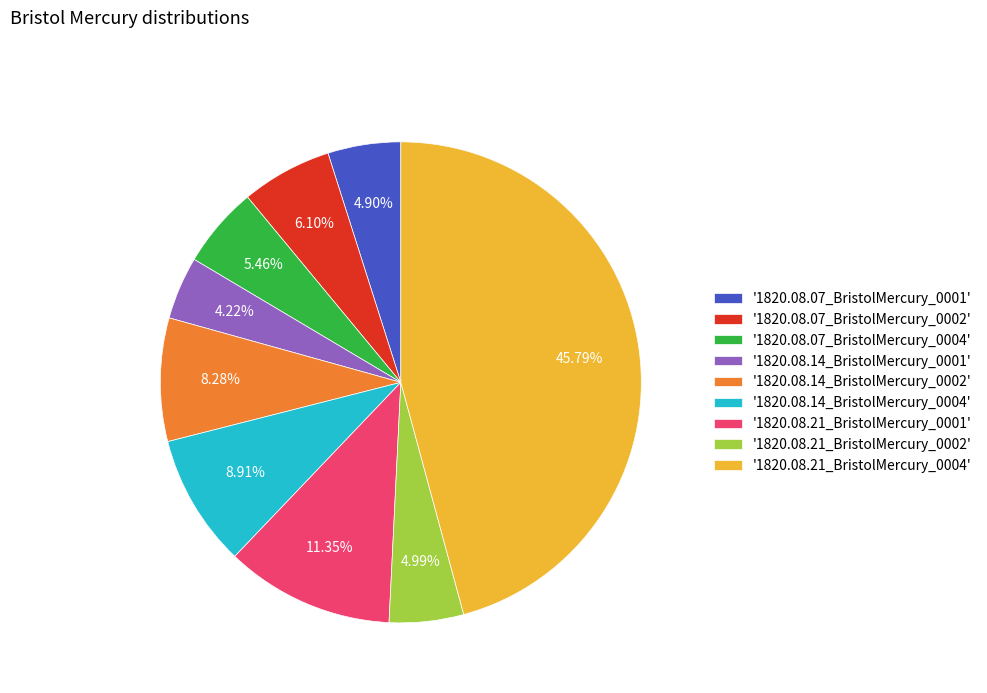

How many slices are in this pie chart?

9